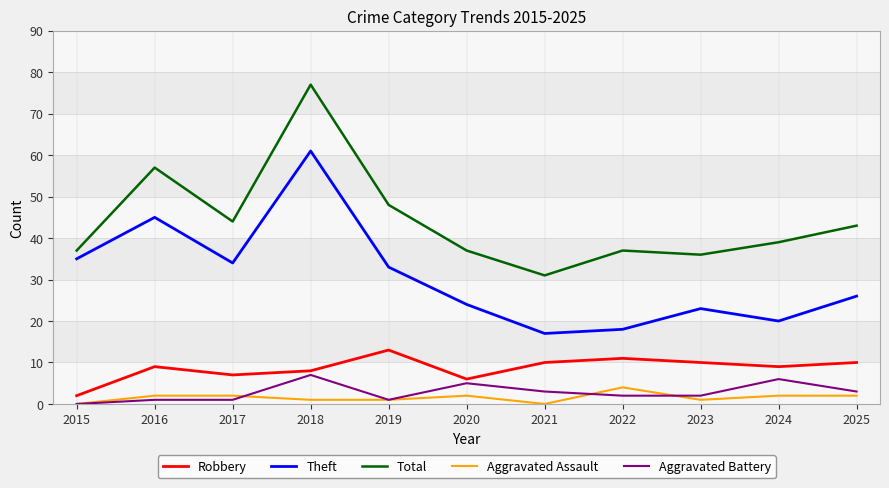

Which category has the highest value in the Aggravated Battery series?

2018